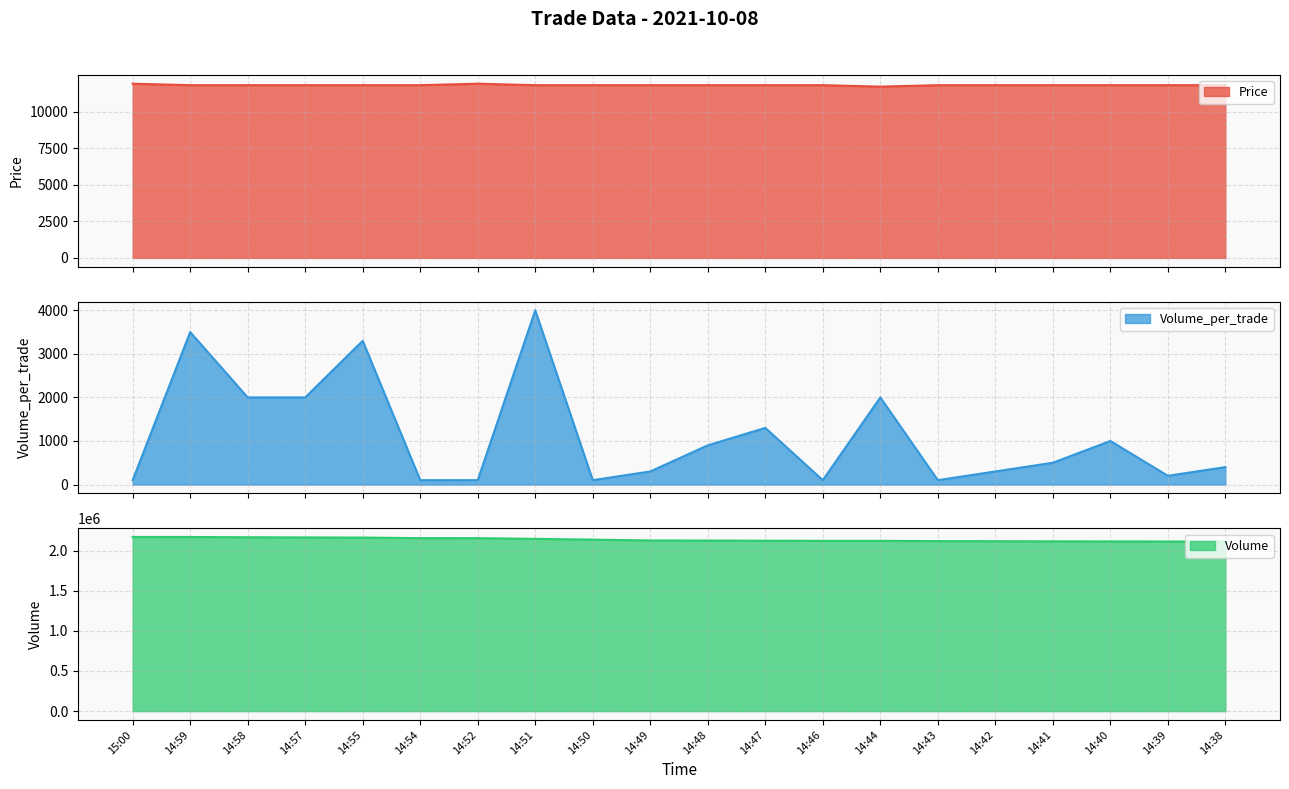

Which category has the highest value in the Volume series?

15:00